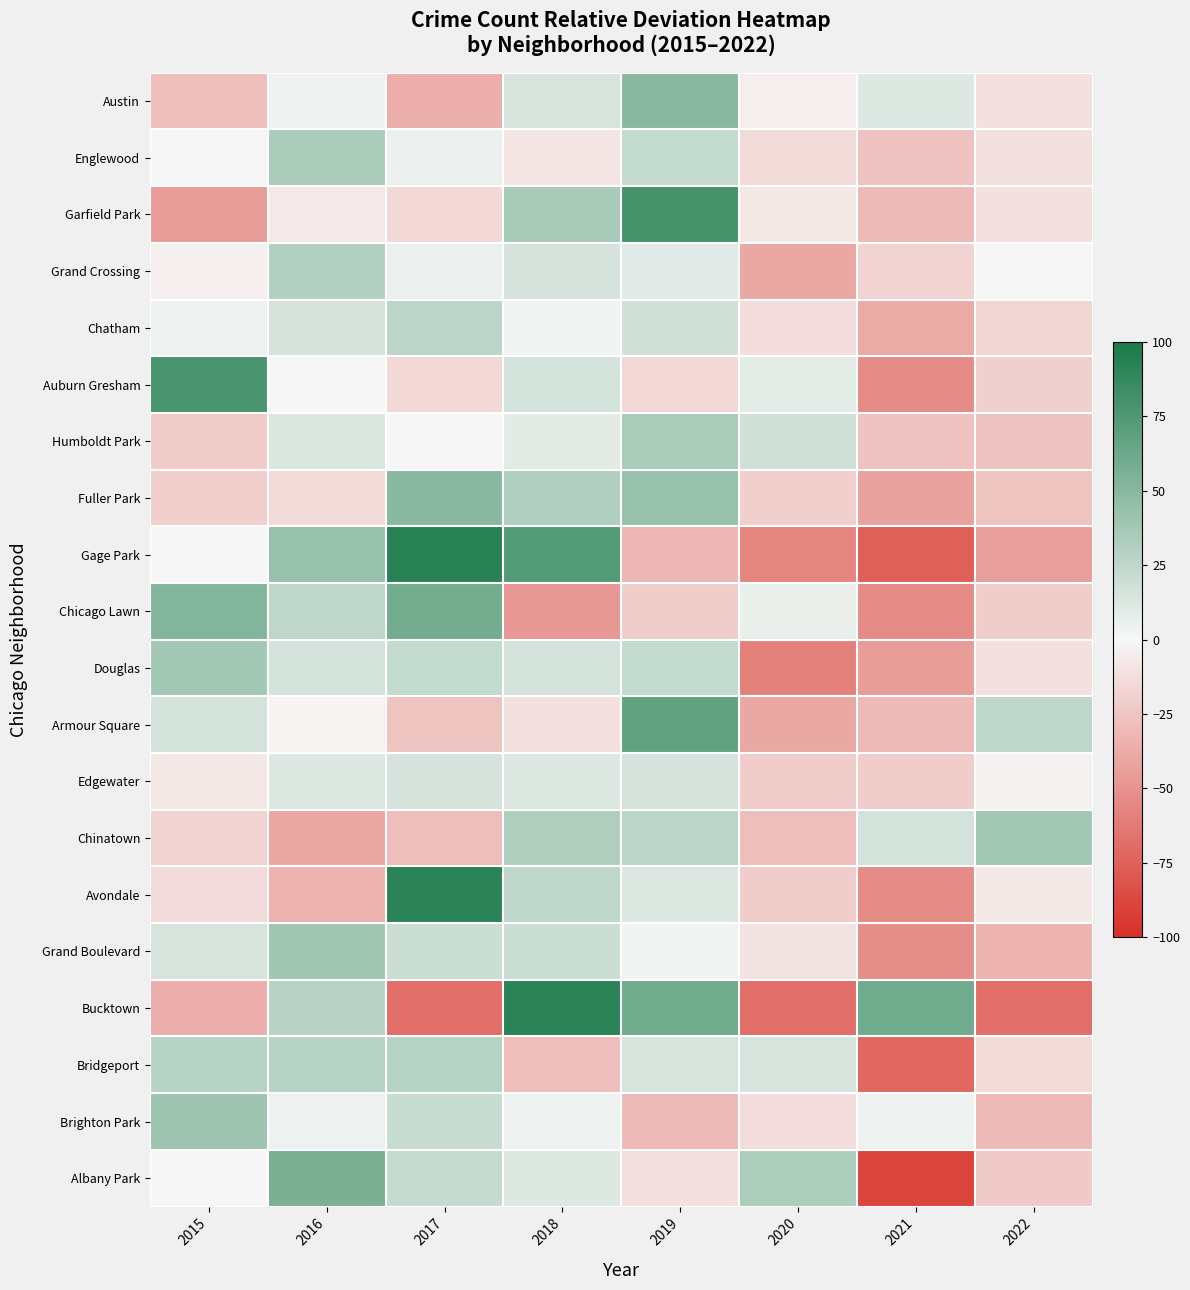

Which label corresponds to the largest value in the chart?

2017